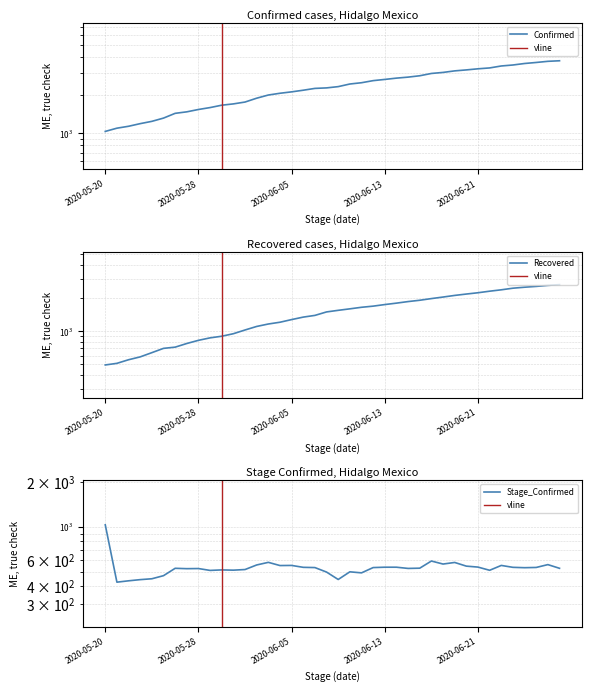

The value of Confirmed at 2020-06-11 is 2518. True or false?

True